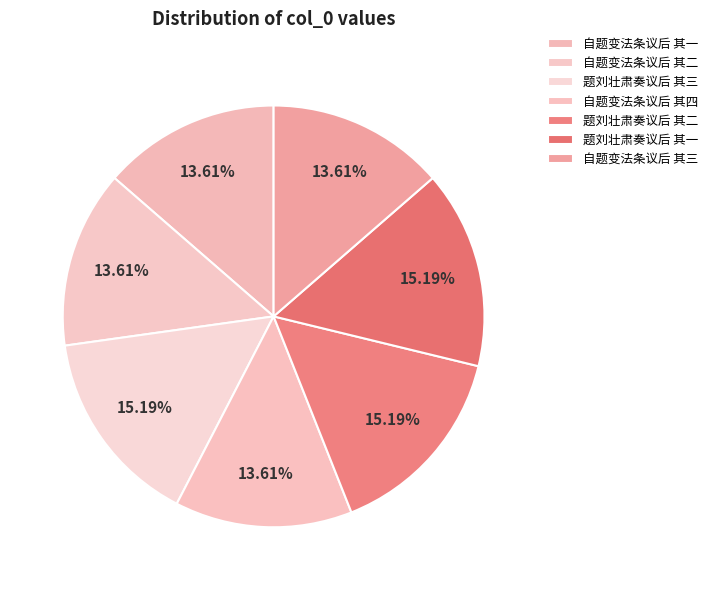

The 自题变法条议后 其四 slice represents 22% of the pie. True or false?

False